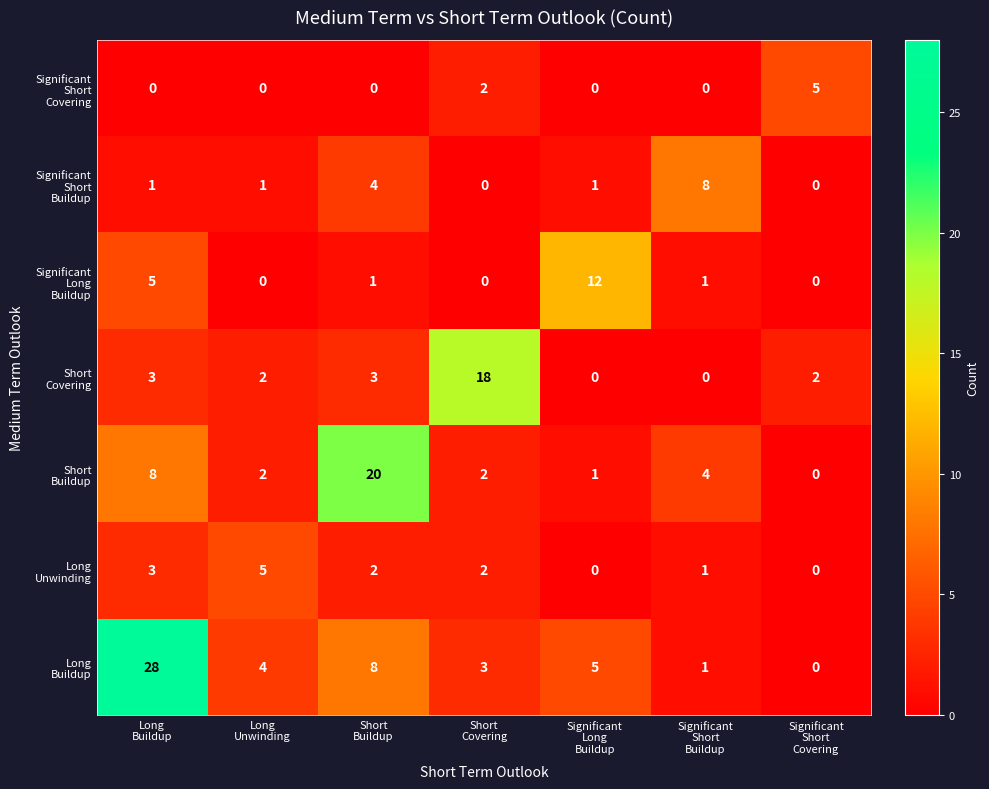

Count the number of data series in this chart.

7